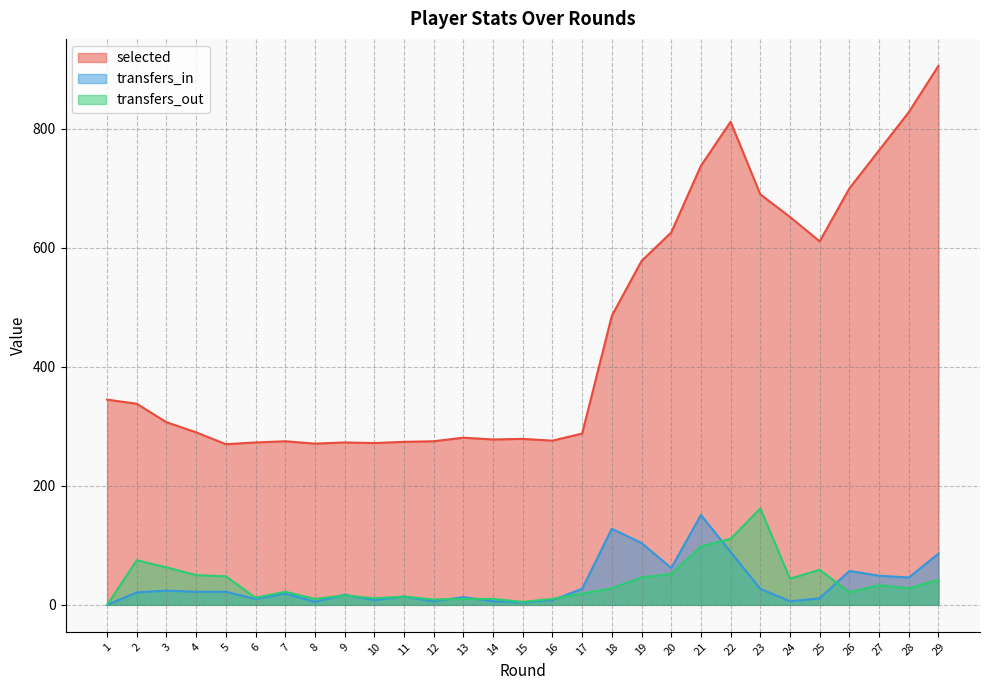

Between 5 and 29, which series saw the biggest shift?

selected